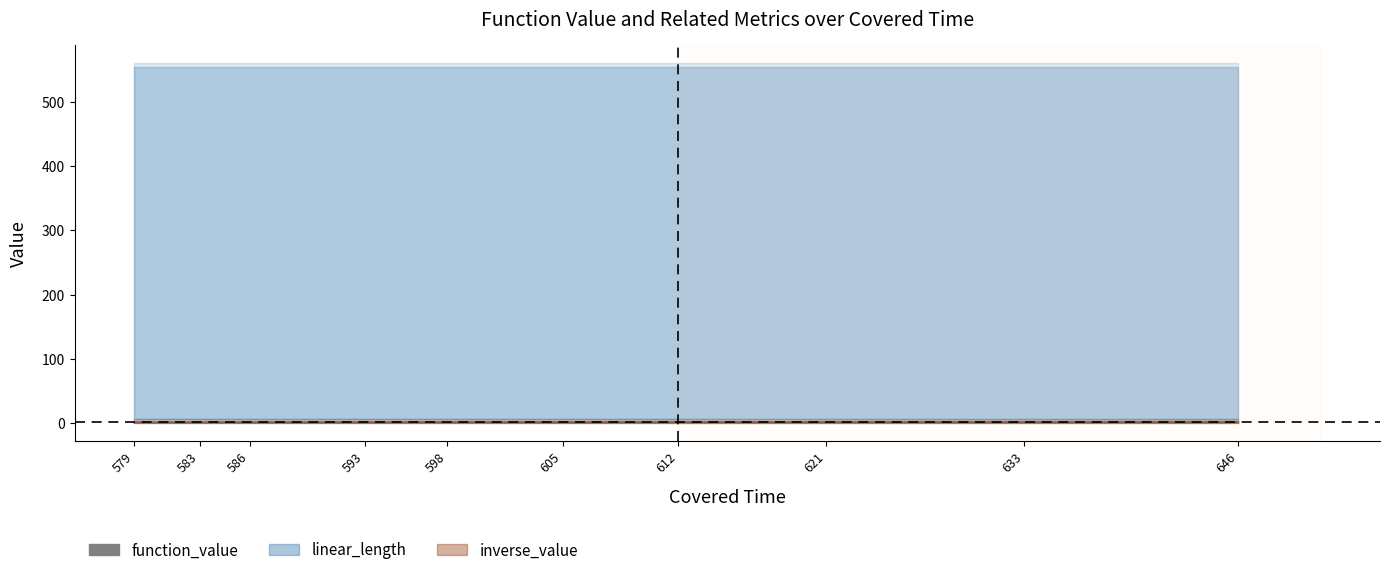

Rank the categories by value from lowest to highest.

579, 583, 586, 593, 598, 605, 612, 621, 633, 646